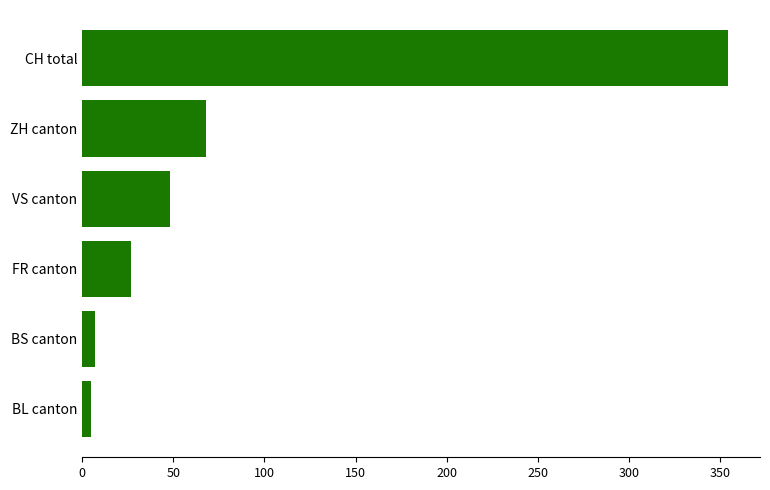

What is the smallest value displayed?

5